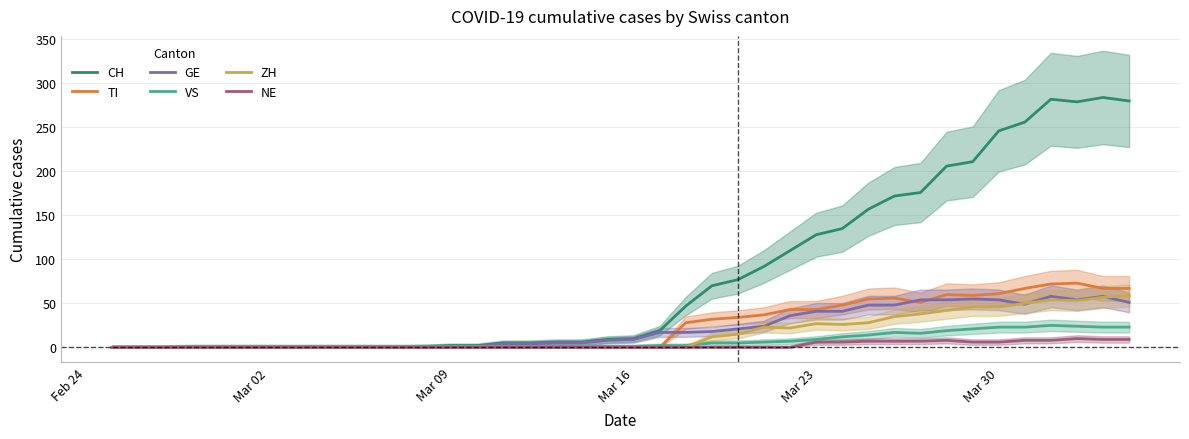

Count the NE values in the range 0 to 6.

31